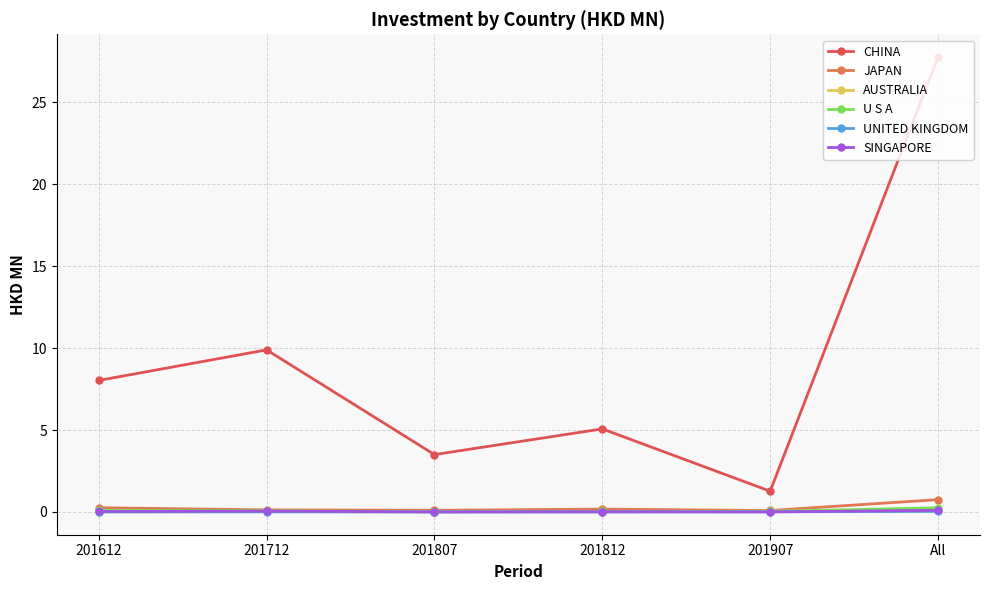

What are all the series names shown in the legend?

CHINA, JAPAN, AUSTRALIA, U S A, UNITED KINGDOM, SINGAPORE